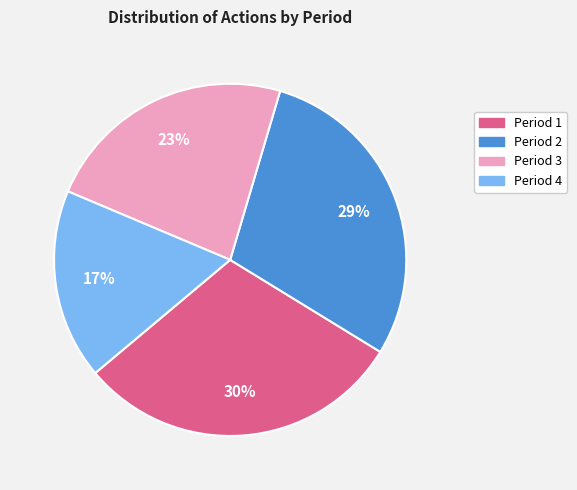

Do Period 2 and Period 1 together represent more than half of the pie?

Yes